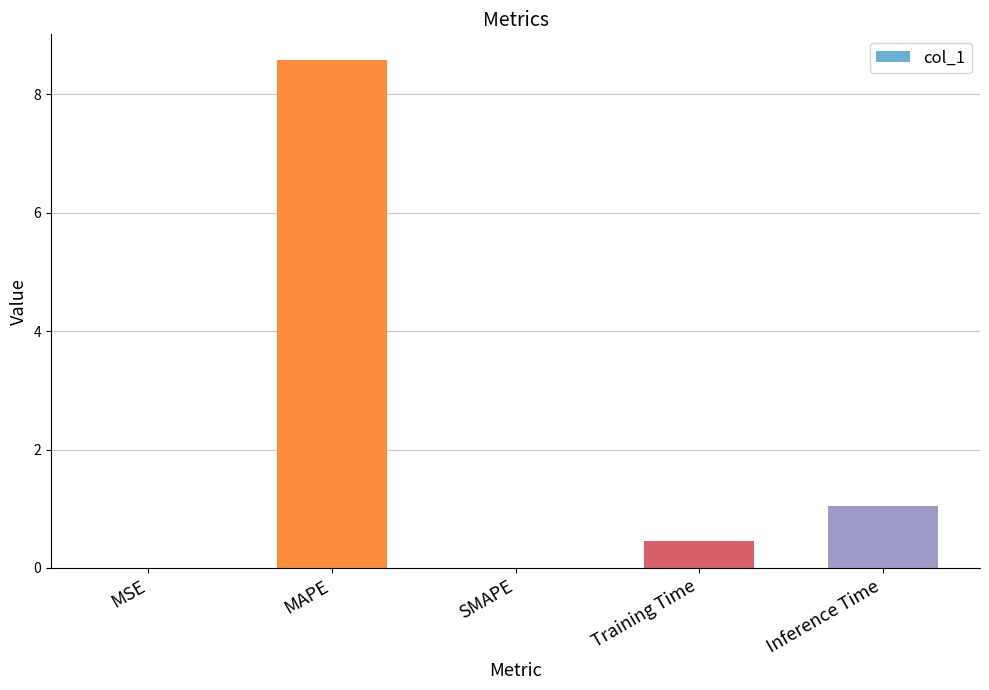

Is it true that the value at SMAPE is -3.1?

False